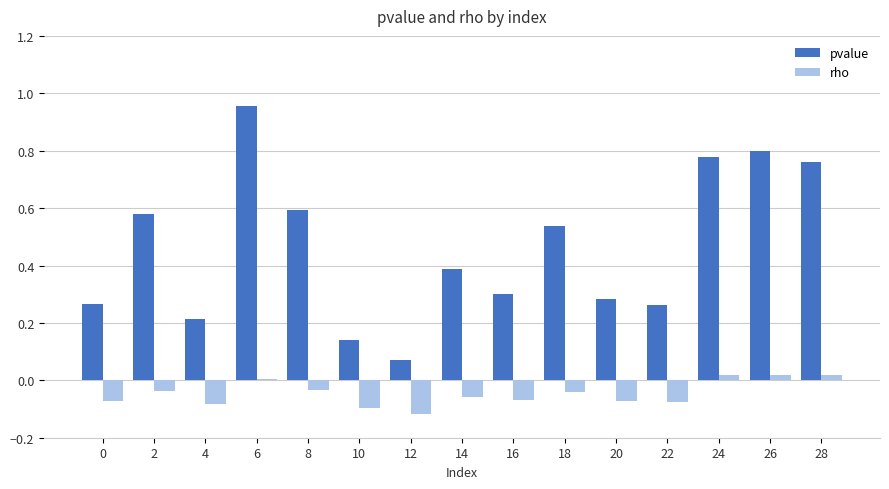

The value of rho at 8 is -0.1. True or false?

False